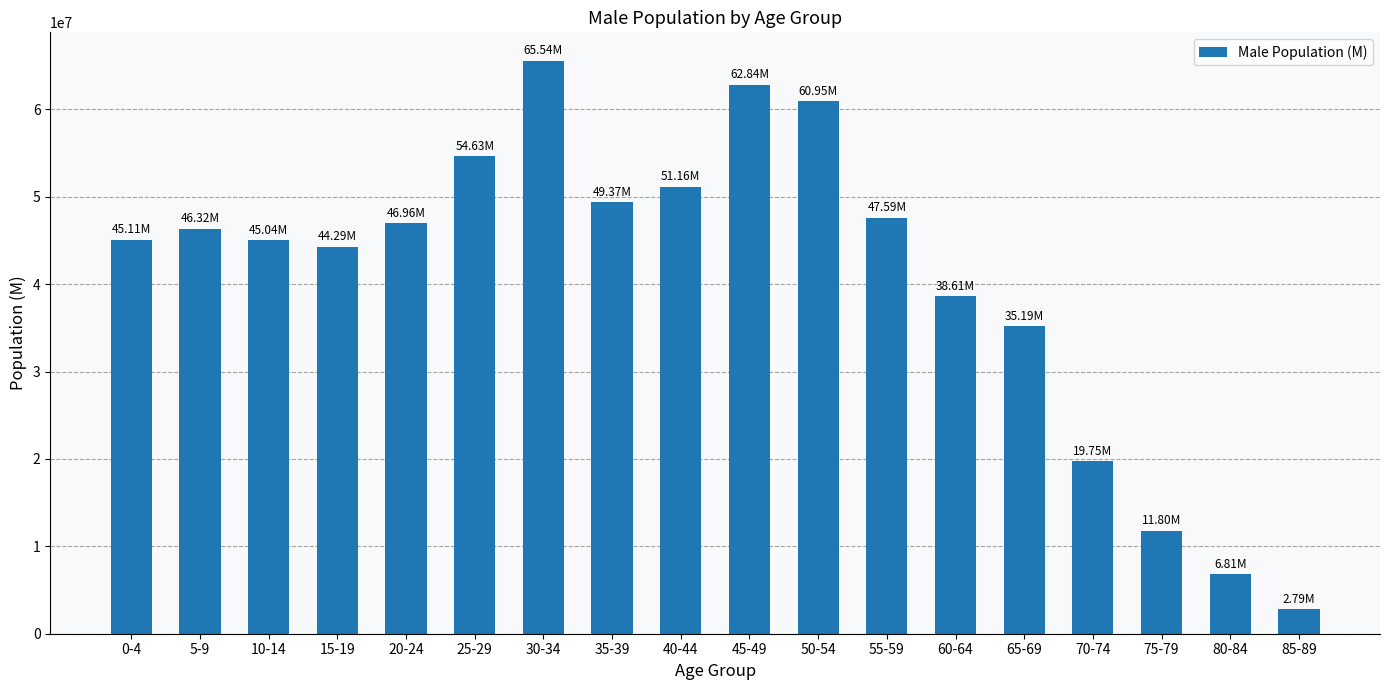

What is the value of the 12th bar from the left?

47588180